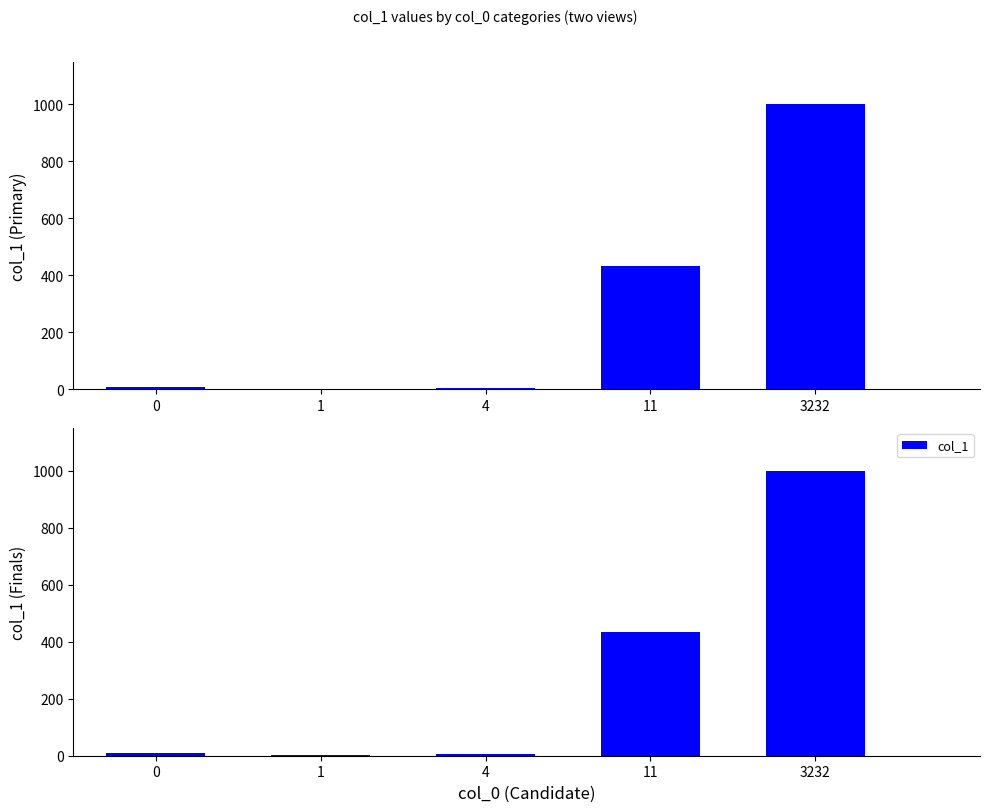

Reading left to right, extract all data points from this chart.

9	2	5	434	999